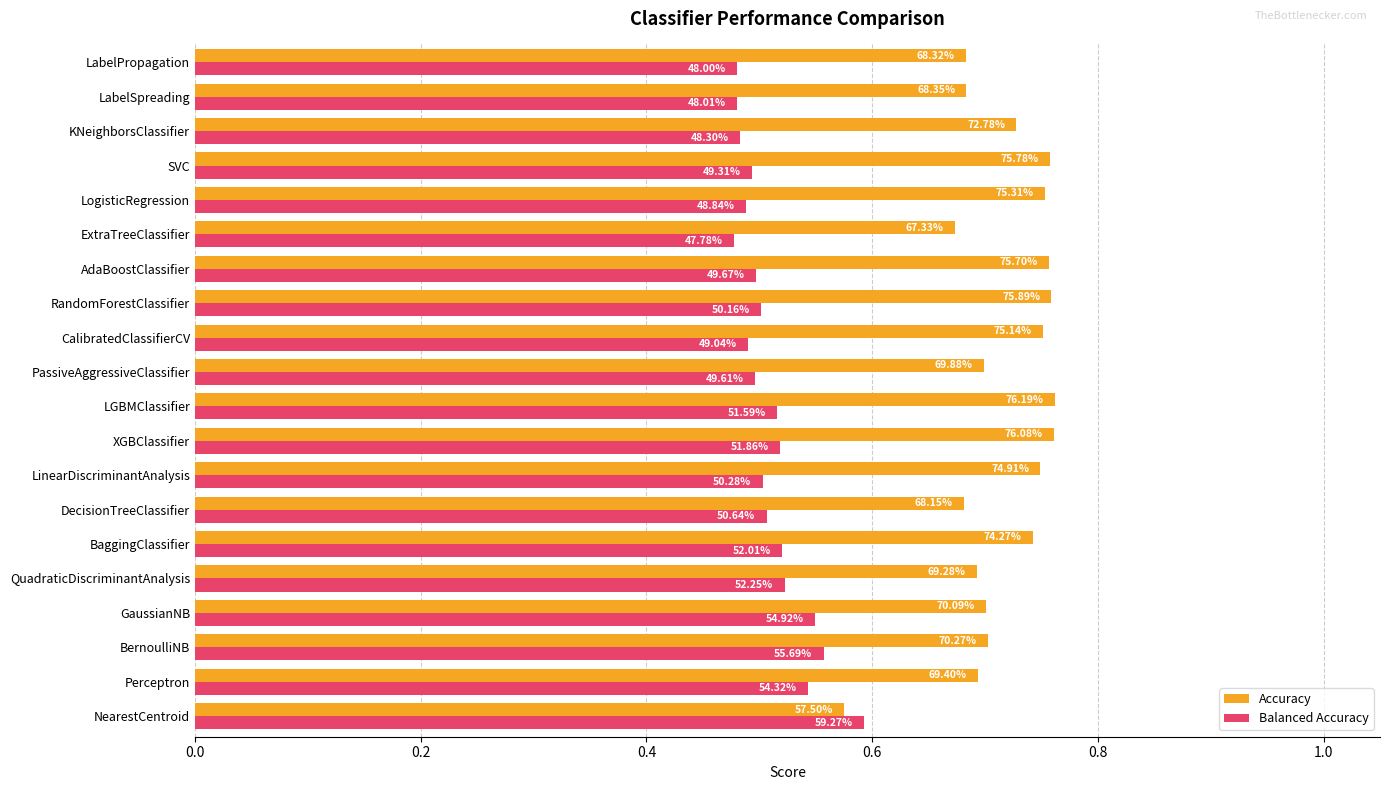

Which series has the largest total across all categories?

Accuracy